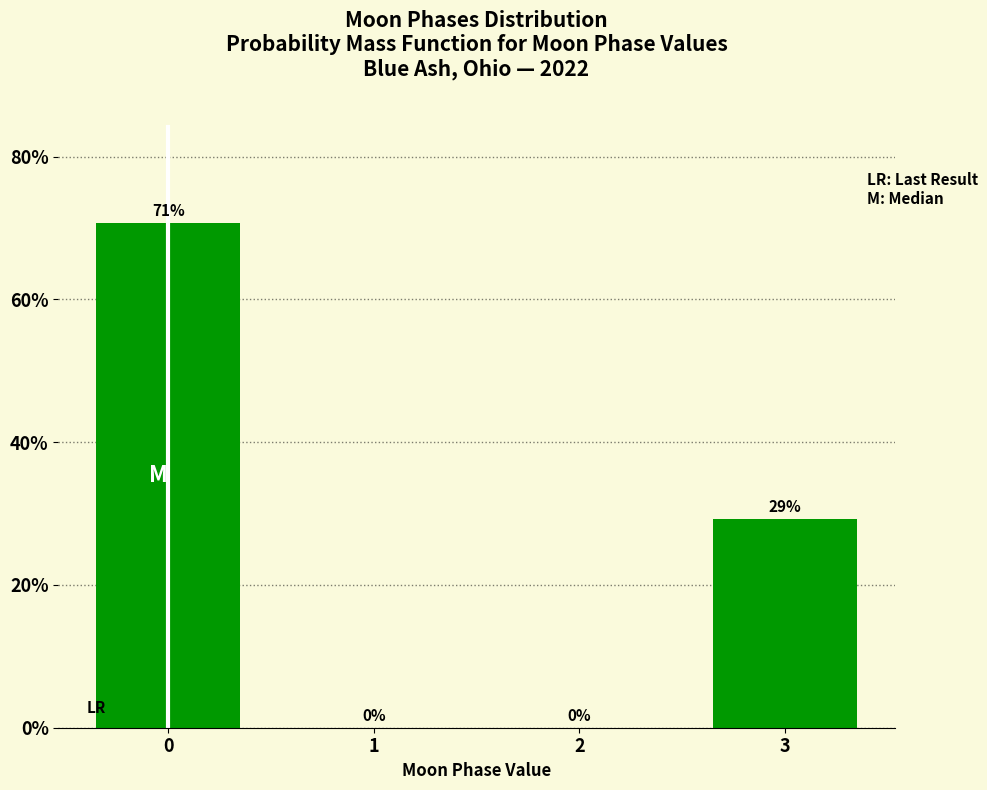

What is the greatest value displayed?

70.7